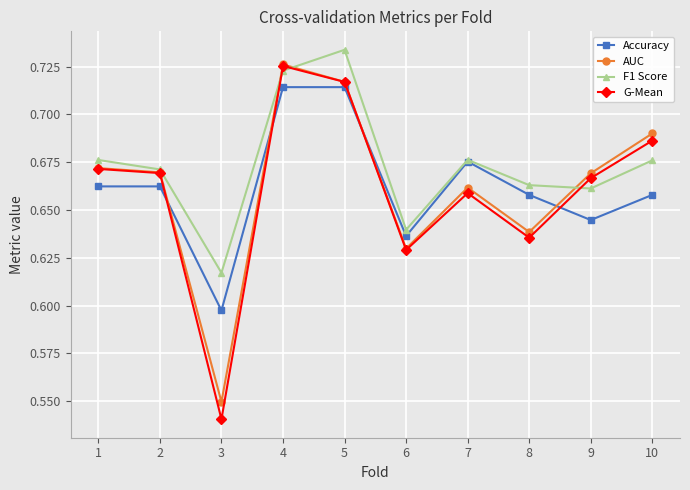

Which category has the lowest value in the F1 Score series?

3